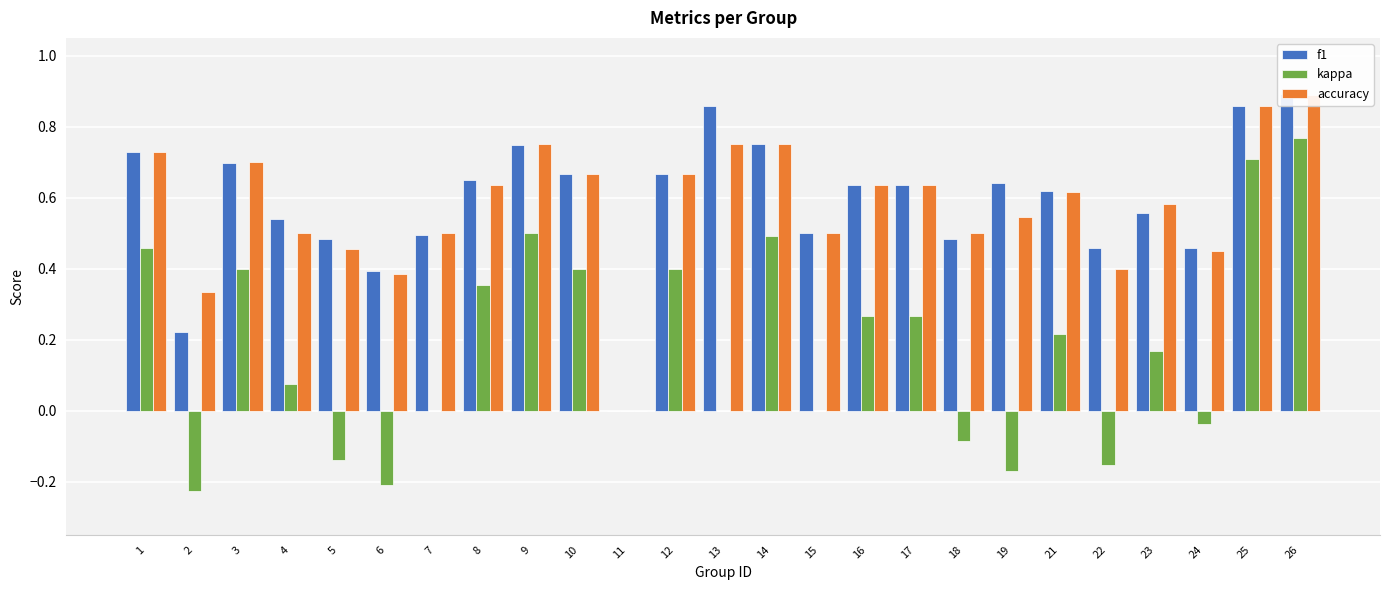

Are the bars grouped side by side (vs. stacked)?

Yes